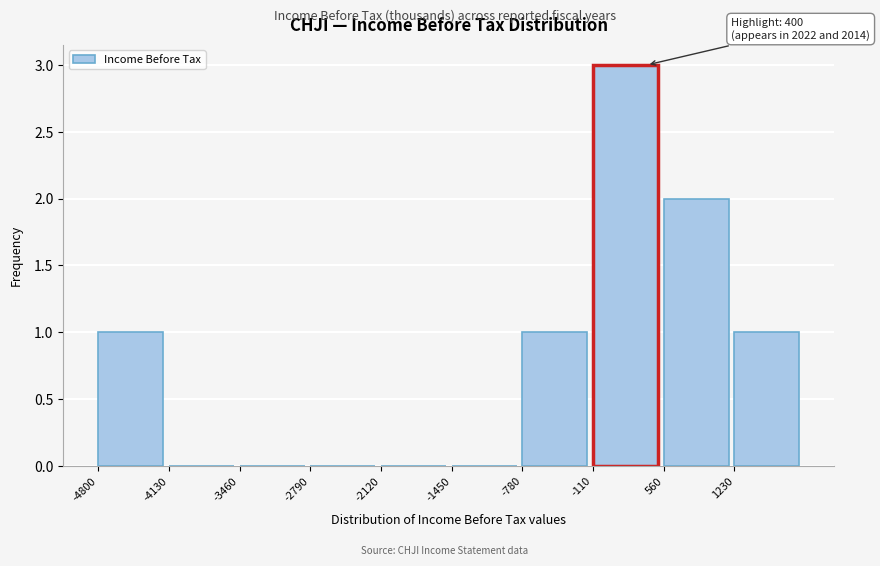

Over which range of the x-axis is the bar tallest?

-110 to 560